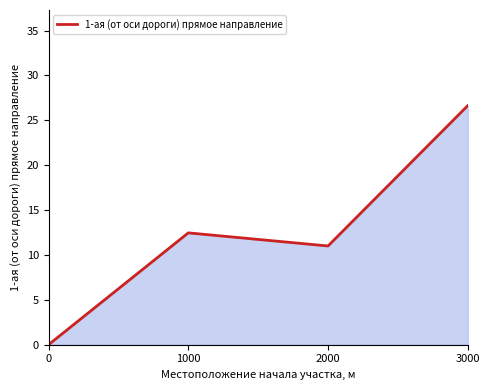

At which label does the data first exceed 12?

1000